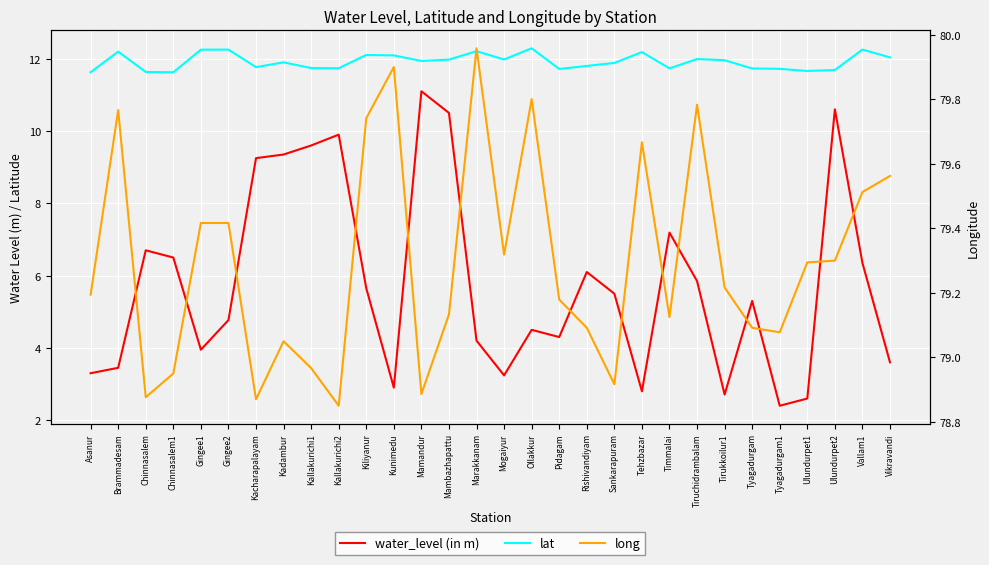

Where is the first local minimum for water_level (in m)?

Gingee1